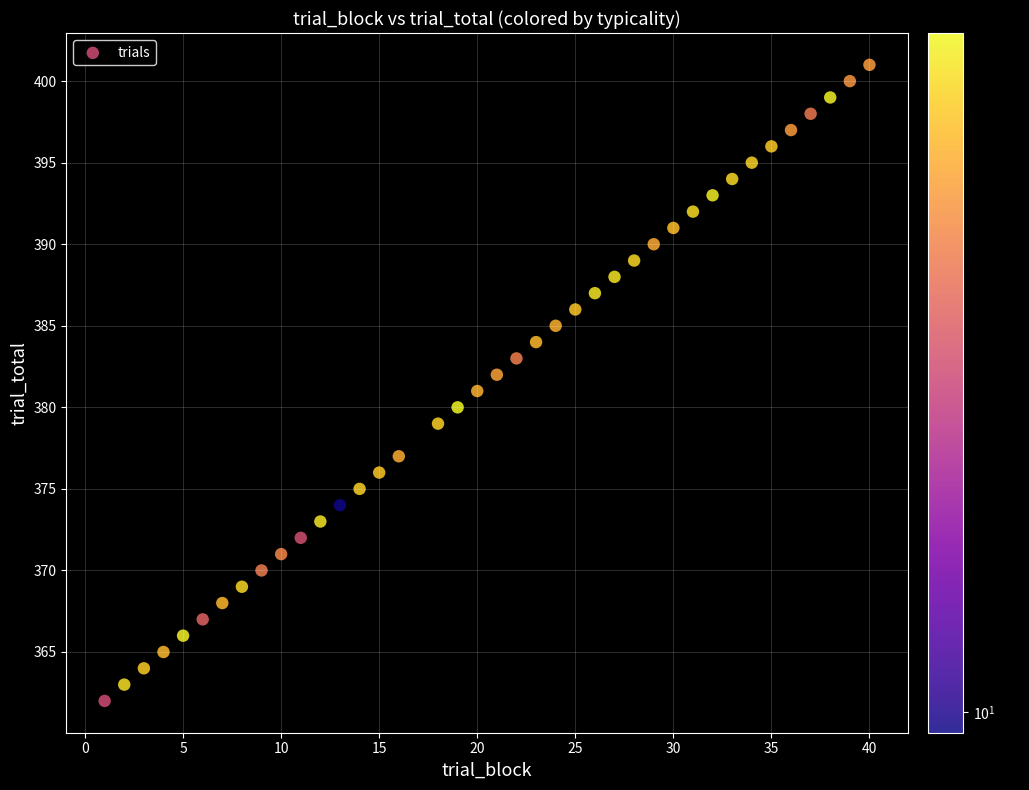

What is the range of Y values (max minus min)?

39